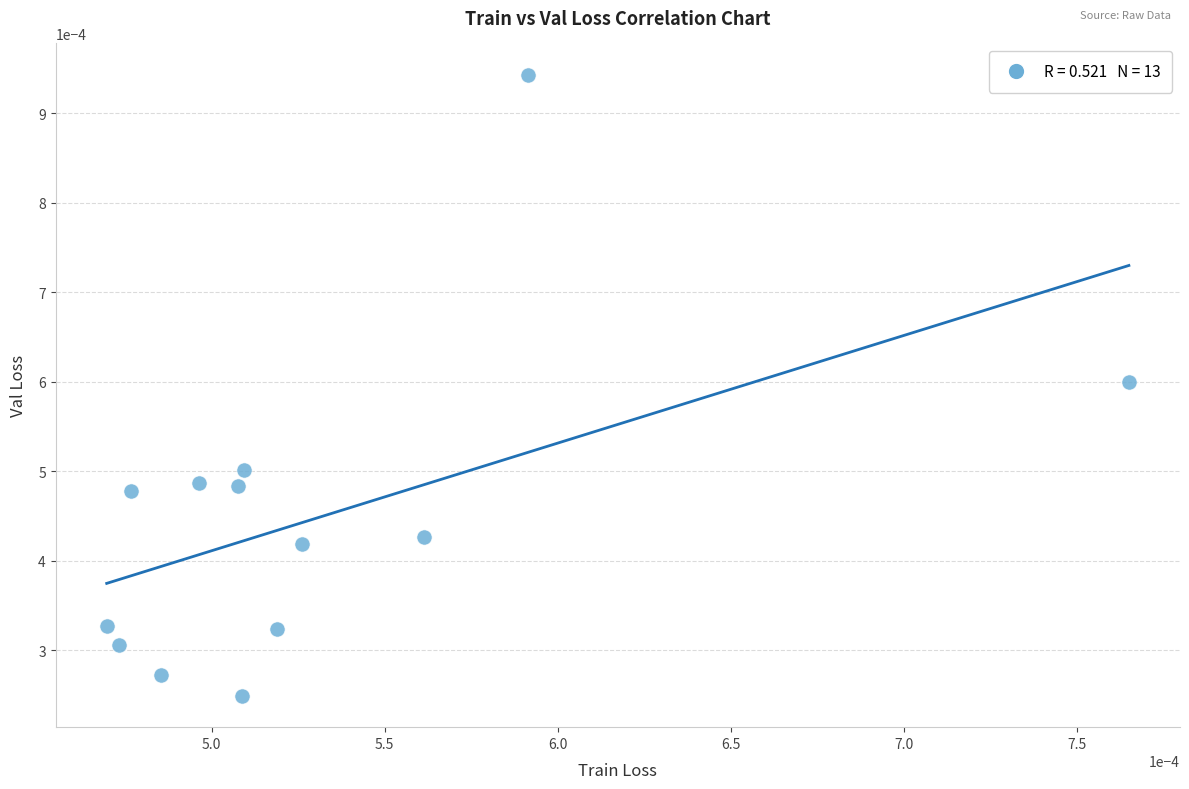

How many points are shown in the scatter plot?

13